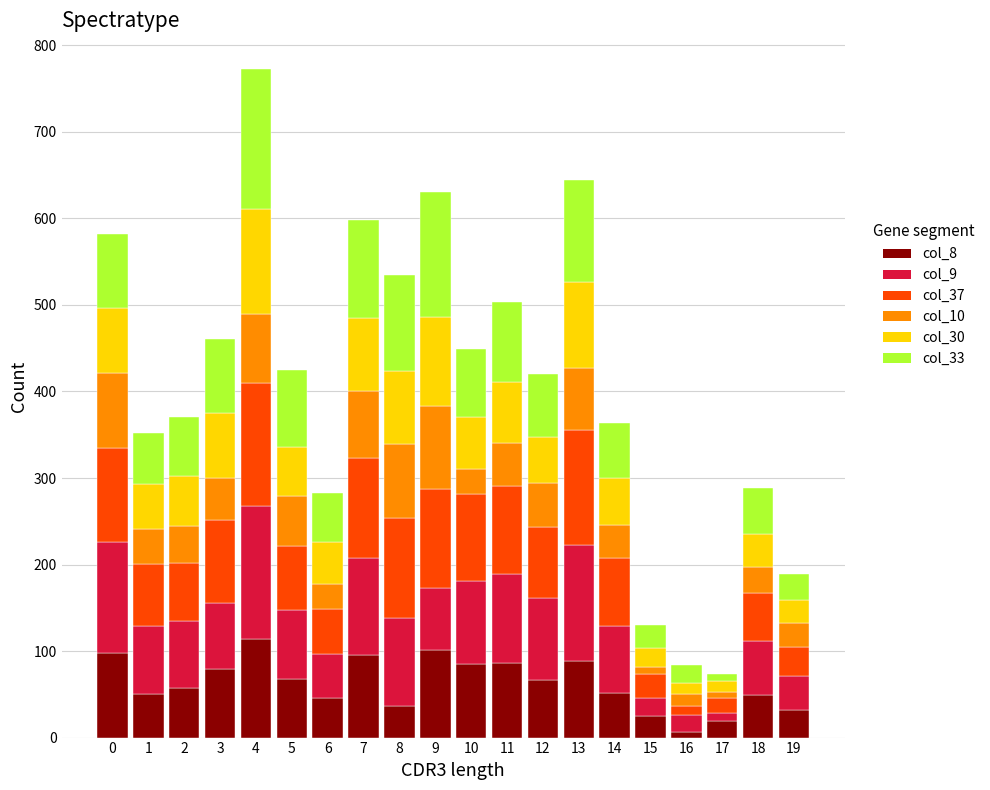

At which category is the sum across all series the highest?

4